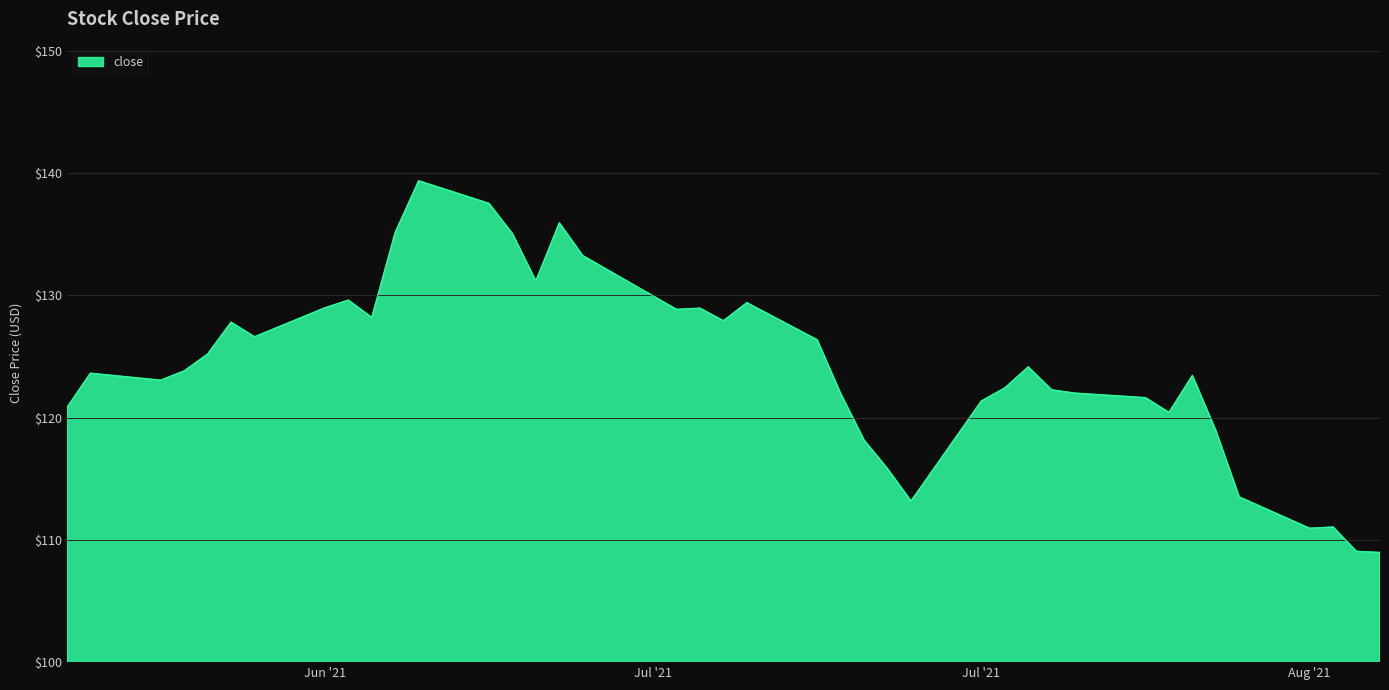

What is the maximum value shown in the chart?

139.4